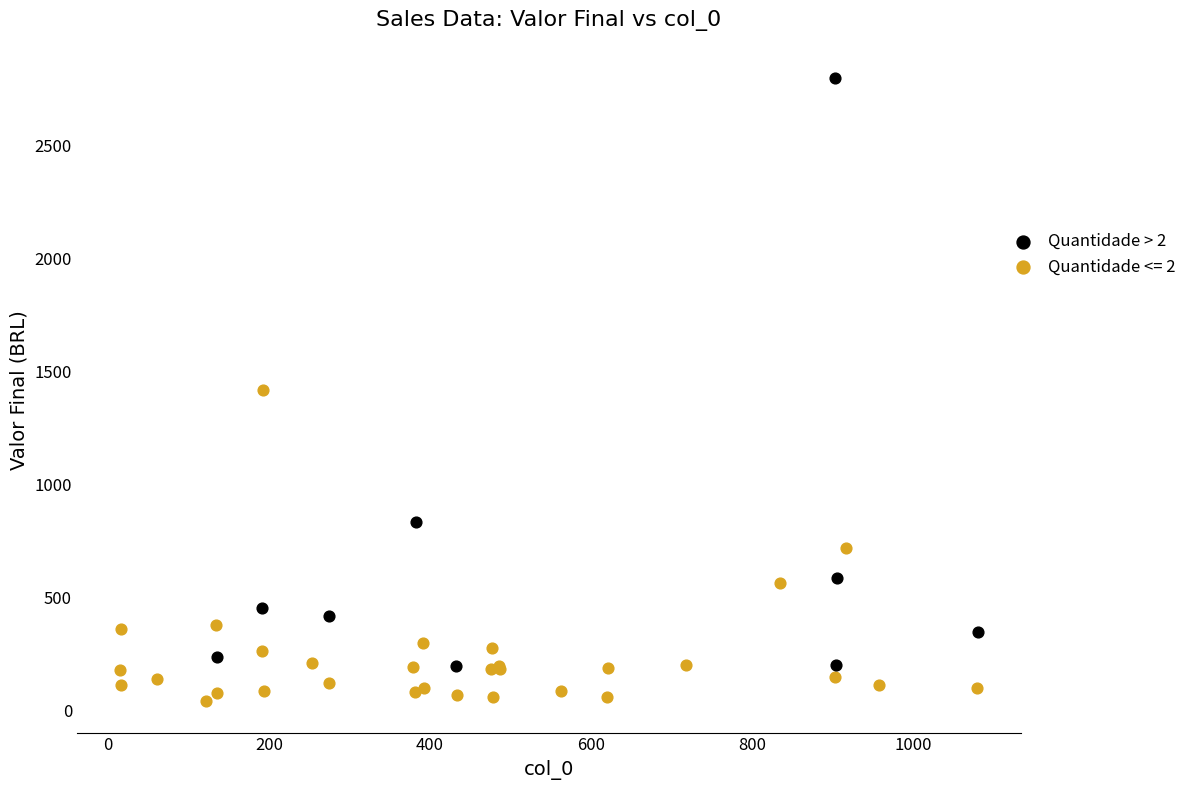

Which series contains the lowest Y value?

Quantidade <= 2